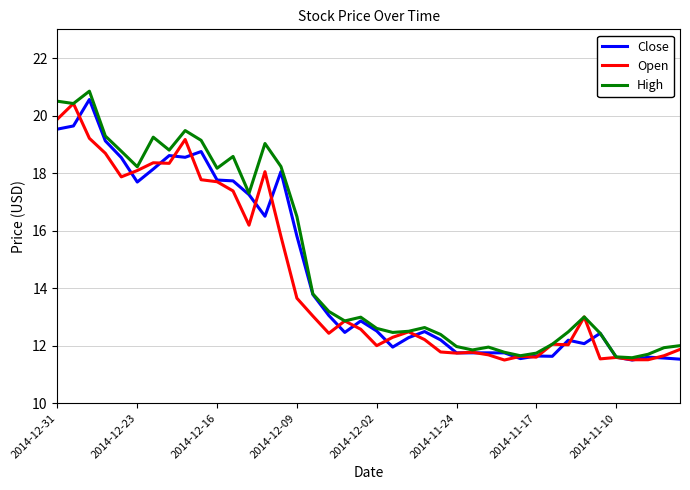

What are all the series names shown in the legend?

Close, Open, High